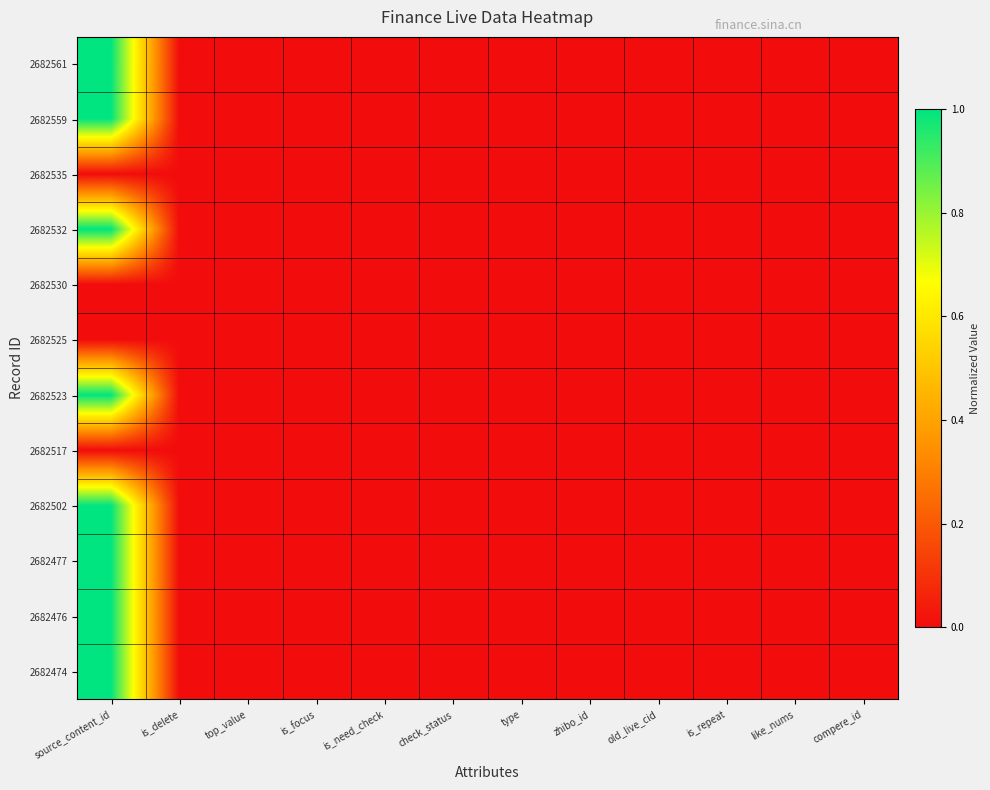

Reading right to left, extract all data points from this chart.

2682561: compere_id=0.0	like_nums=0.0	is_repeat=0.0	old_live_cid=0.0	zhibo_id=0.0	type=0.0	check_status=0.0	is_need_check=0.0	is_focus=0.0	top_value=0.0	is_delete=0.0	source_content_id=1.0
2682559: compere_id=0.0	like_nums=0.0	is_repeat=0.0	old_live_cid=0.0	zhibo_id=0.0	type=0.0	check_status=0.0	is_need_check=0.0	is_focus=0.0	top_value=0.0	is_delete=0.0	source_content_id=1.0
2682535: compere_id=0.0	like_nums=0.0	is_repeat=0.0	old_live_cid=0.0	zhibo_id=0.0	type=0.0	check_status=0.0	is_need_check=0.0	is_focus=0.0	top_value=0.0	is_delete=0.0	source_content_id=0.0
2682532: compere_id=0.0	like_nums=0.0	is_repeat=0.0	old_live_cid=0.0	zhibo_id=0.0	type=0.0	check_status=0.0	is_need_check=0.0	is_focus=0.0	top_value=0.0	is_delete=0.0	source_content_id=1.0
2682530: compere_id=0.0	like_nums=0.0	is_repeat=0.0	old_live_cid=0.0	zhibo_id=0.0	type=0.0	check_status=0.0	is_need_check=0.0	is_focus=0.0	top_value=0.0	is_delete=0.0	source_content_id=0.0
2682525: compere_id=0.0	like_nums=0.0	is_repeat=0.0	old_live_cid=0.0	zhibo_id=0.0	type=0.0	check_status=0.0	is_need_check=0.0	is_focus=0.0	top_value=0.0	is_delete=0.0	source_content_id=0.0
2682523: compere_id=0.0	like_nums=0.0	is_repeat=0.0	old_live_cid=0.0	zhibo_id=0.0	type=0.0	check_status=0.0	is_need_check=0.0	is_focus=0.0	top_value=0.0	is_delete=0.0	source_content_id=1.0
2682517: compere_id=0.0	like_nums=0.0	is_repeat=0.0	old_live_cid=0.0	zhibo_id=0.0	type=0.0	check_status=0.0	is_need_check=0.0	is_focus=0.0	top_value=0.0	is_delete=0.0	source_content_id=0.0
2682502: compere_id=0.0	like_nums=0.0	is_repeat=0.0	old_live_cid=0.0	zhibo_id=0.0	type=0.0	check_status=0.0	is_need_check=0.0	is_focus=0.0	top_value=0.0	is_delete=0.0	source_content_id=1.0
2682477: compere_id=0.0	like_nums=0.0	is_repeat=0.0	old_live_cid=0.0	zhibo_id=0.0	type=0.0	check_status=0.0	is_need_check=0.0	is_focus=0.0	top_value=0.0	is_delete=0.0	source_content_id=1.0
2682476: compere_id=0.0	like_nums=0.0	is_repeat=0.0	old_live_cid=0.0	zhibo_id=0.0	type=0.0	check_status=0.0	is_need_check=0.0	is_focus=0.0	top_value=0.0	is_delete=0.0	source_content_id=1.0
2682474: compere_id=0.0	like_nums=0.0	is_repeat=0.0	old_live_cid=0.0	zhibo_id=0.0	type=0.0	check_status=0.0	is_need_check=0.0	is_focus=0.0	top_value=0.0	is_delete=0.0	source_content_id=1.0